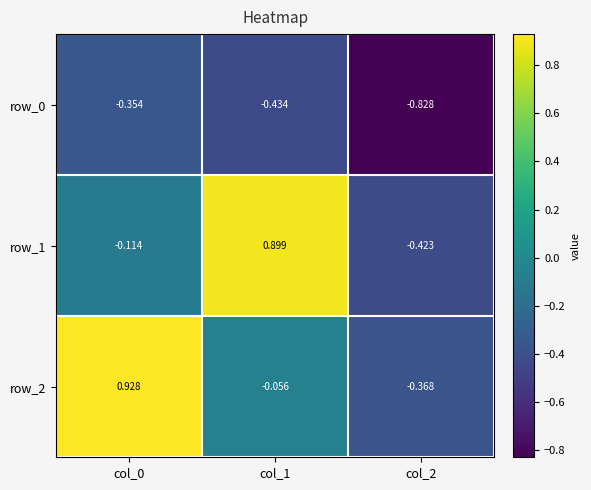

Which category has the highest value in the row_0 series?

col_0